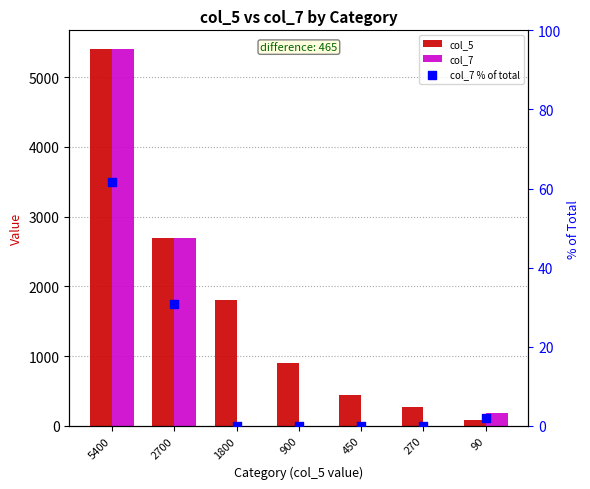

At which category is the sum across all series the highest?

5400